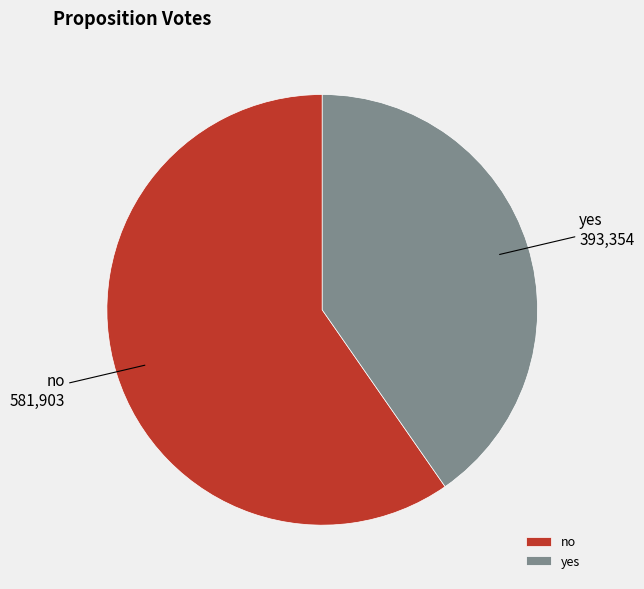

How many slices are in this pie chart?

2